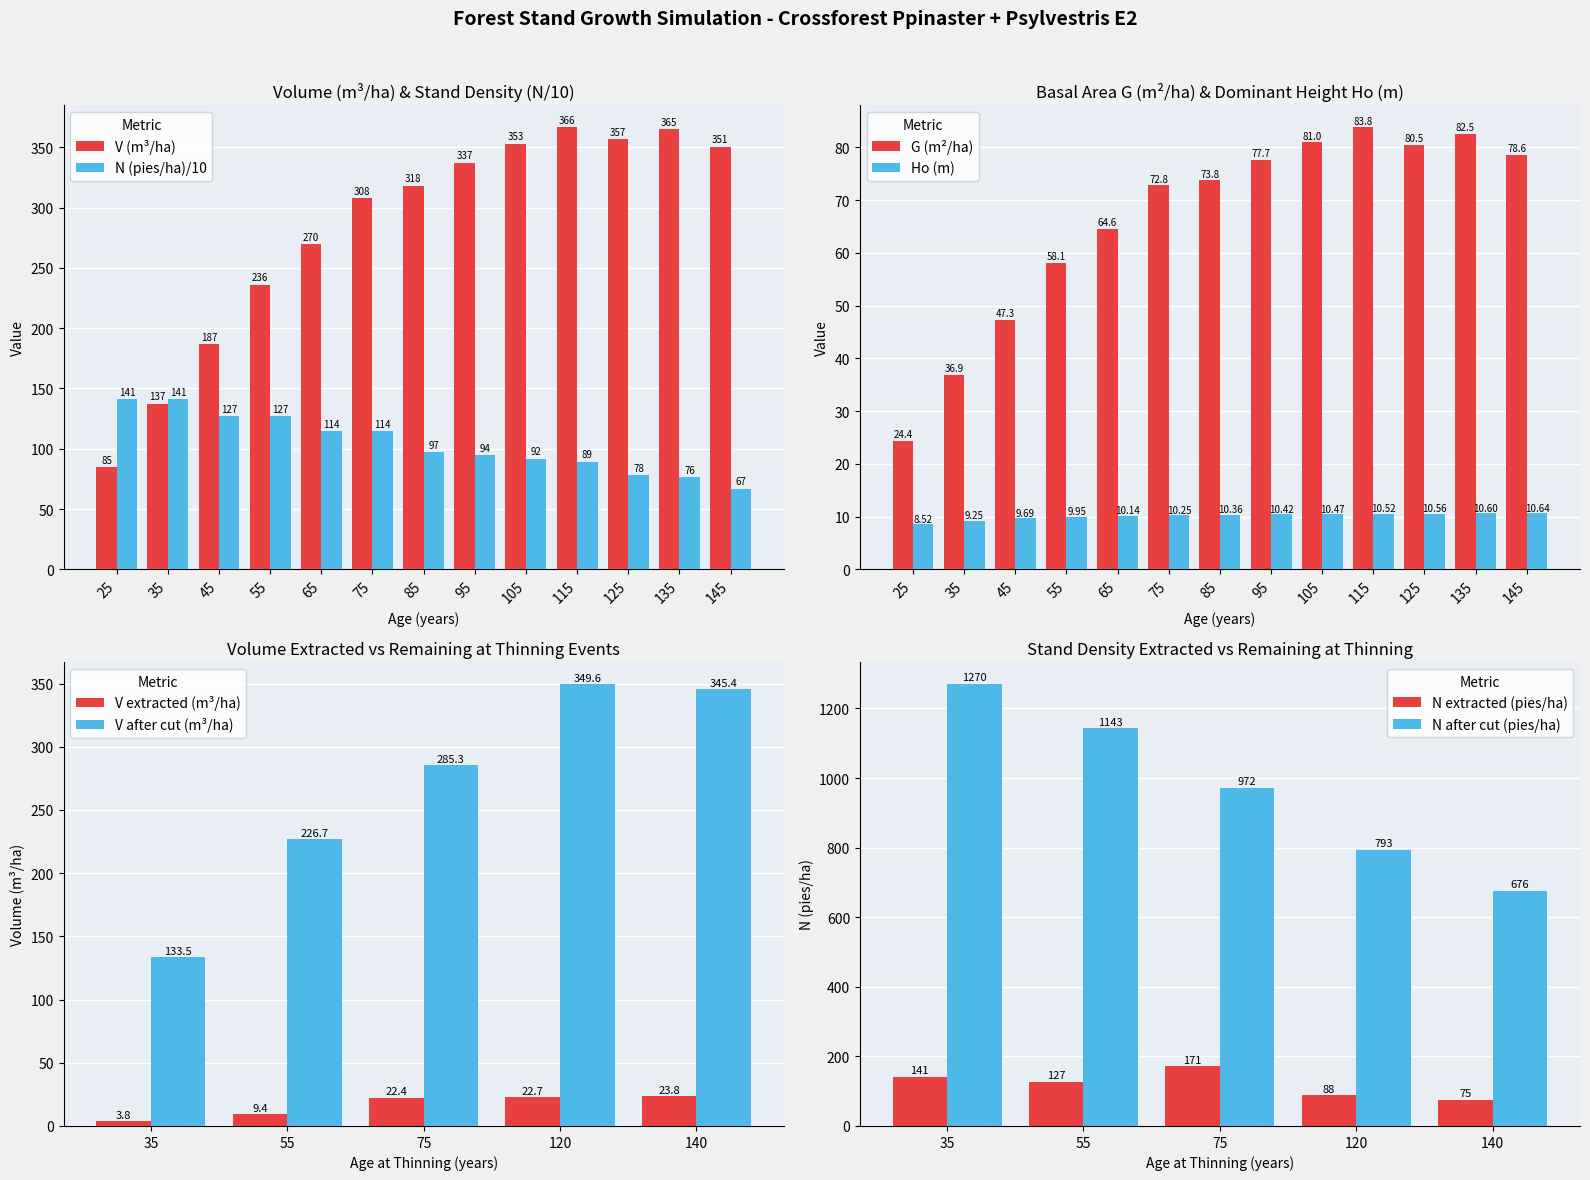

What is the sum of the N (pies/ha)/10 values at 105 and 35?

233.0